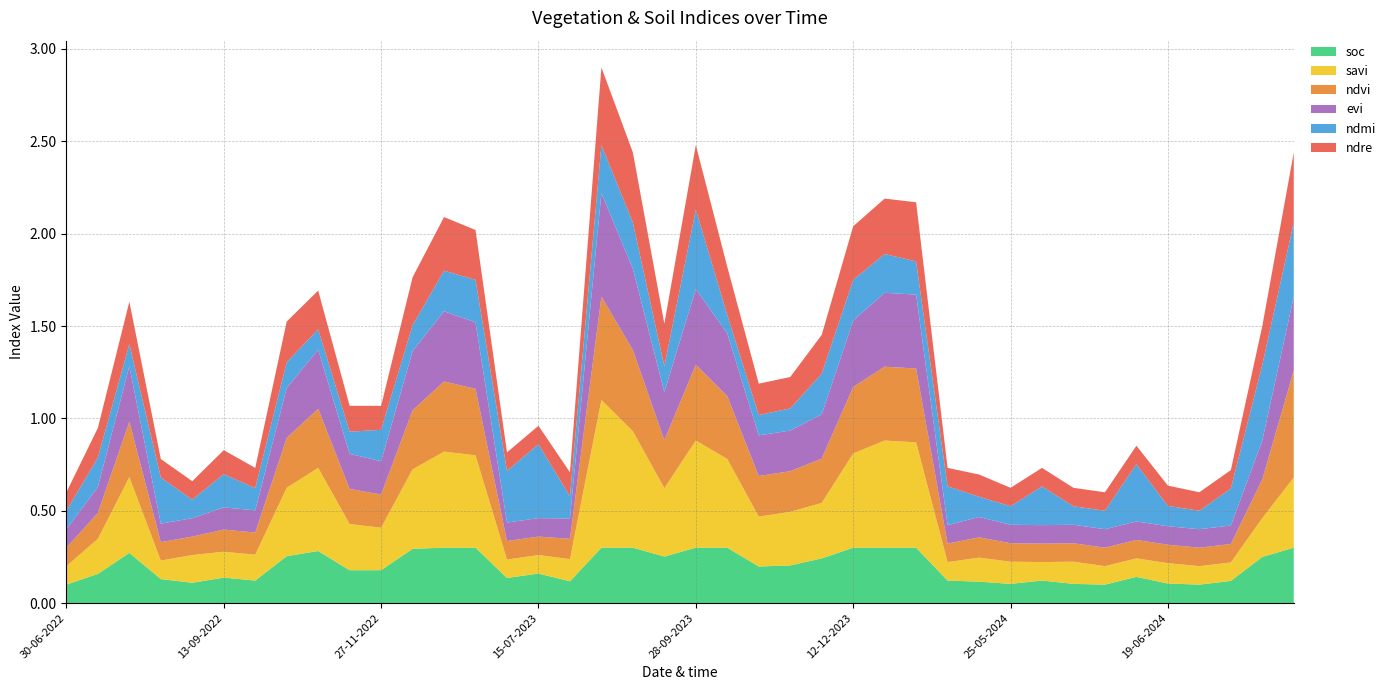

Reading left to right, transcribe all the data shown in this chart.

soc: 30-06-2022=0.1	15-07-2022=0.2	30-07-2022=0.3	14-08-2022=0.1	29-08-2022=0.1	13-09-2022=0.1	28-09-2022=0.1	13-10-2022=0.3	28-10-2022=0.3	12-11-2022=0.2	27-11-2022=0.2	12-12-2022=0.3	01-01-2023=0.3	11-01-2023=0.3	30-06-2023=0.1	15-07-2023=0.2	30-07-2023=0.1	14-08-2023=0.3	29-08-2023=0.3	13-09-2023=0.3	28-09-2023=0.3	13-10-2023=0.3	28-10-2023=0.2	12-11-2023=0.2	27-11-2023=0.2	12-12-2023=0.3	01-01-2024=0.3	11-01-2024=0.3	05-05-2024=0.1	20-05-2024=0.1	25-05-2024=0.1	30-05-2024=0.1	04-06-2024=0.1	09-06-2024=0.1	14-06-2024=0.1	19-06-2024=0.1	24-06-2024=0.1	09-07-2024=0.1	28-08-2024=0.2	12-09-2024=0.3
savi: 30-06-2022=0.1	15-07-2022=0.2	30-07-2022=0.4	14-08-2022=0.1	29-08-2022=0.1	13-09-2022=0.1	28-09-2022=0.1	13-10-2022=0.4	28-10-2022=0.5	12-11-2022=0.2	27-11-2022=0.2	12-12-2022=0.4	01-01-2023=0.5	11-01-2023=0.5	30-06-2023=0.1	15-07-2023=0.1	30-07-2023=0.1	14-08-2023=0.8	29-08-2023=0.6	13-09-2023=0.4	28-09-2023=0.6	13-10-2023=0.5	28-10-2023=0.3	12-11-2023=0.3	27-11-2023=0.3	12-12-2023=0.5	01-01-2024=0.6	11-01-2024=0.6	05-05-2024=0.1	20-05-2024=0.1	25-05-2024=0.1	30-05-2024=0.1	04-06-2024=0.1	09-06-2024=0.1	14-06-2024=0.1	19-06-2024=0.1	24-06-2024=0.1	09-07-2024=0.1	28-08-2024=0.2	12-09-2024=0.4
ndvi: 30-06-2022=0.1	15-07-2022=0.1	30-07-2022=0.3	14-08-2022=0.1	29-08-2022=0.1	13-09-2022=0.1	28-09-2022=0.1	13-10-2022=0.3	28-10-2022=0.3	12-11-2022=0.2	27-11-2022=0.2	12-12-2022=0.3	01-01-2023=0.4	11-01-2023=0.4	30-06-2023=0.1	15-07-2023=0.1	30-07-2023=0.1	14-08-2023=0.6	29-08-2023=0.4	13-09-2023=0.3	28-09-2023=0.4	13-10-2023=0.3	28-10-2023=0.2	12-11-2023=0.2	27-11-2023=0.2	12-12-2023=0.4	01-01-2024=0.4	11-01-2024=0.4	05-05-2024=0.1	20-05-2024=0.1	25-05-2024=0.1	30-05-2024=0.1	04-06-2024=0.1	09-06-2024=0.1	14-06-2024=0.1	19-06-2024=0.1	24-06-2024=0.1	09-07-2024=0.1	28-08-2024=0.2	12-09-2024=0.6
evi: 30-06-2022=0.1	15-07-2022=0.1	30-07-2022=0.3	14-08-2022=0.1	29-08-2022=0.1	13-09-2022=0.1	28-09-2022=0.1	13-10-2022=0.3	28-10-2022=0.3	12-11-2022=0.2	27-11-2022=0.2	12-12-2022=0.3	01-01-2023=0.4	11-01-2023=0.4	30-06-2023=0.1	15-07-2023=0.1	30-07-2023=0.1	14-08-2023=0.6	29-08-2023=0.4	13-09-2023=0.3	28-09-2023=0.4	13-10-2023=0.3	28-10-2023=0.2	12-11-2023=0.2	27-11-2023=0.2	12-12-2023=0.4	01-01-2024=0.4	11-01-2024=0.4	05-05-2024=0.1	20-05-2024=0.1	25-05-2024=0.1	30-05-2024=0.1	04-06-2024=0.1	09-06-2024=0.1	14-06-2024=0.1	19-06-2024=0.1	24-06-2024=0.1	09-07-2024=0.1	28-08-2024=0.2	12-09-2024=0.4
ndmi: 30-06-2022=0.1	15-07-2022=0.2	30-07-2022=0.1	14-08-2022=0.2	29-08-2022=0.1	13-09-2022=0.2	28-09-2022=0.1	13-10-2022=0.1	28-10-2022=0.1	12-11-2022=0.1	27-11-2022=0.2	12-12-2022=0.1	01-01-2023=0.2	11-01-2023=0.2	30-06-2023=0.3	15-07-2023=0.4	30-07-2023=0.1	14-08-2023=0.3	29-08-2023=0.2	13-09-2023=0.1	28-09-2023=0.4	13-10-2023=0.1	28-10-2023=0.1	12-11-2023=0.1	27-11-2023=0.2	12-12-2023=0.2	01-01-2024=0.2	11-01-2024=0.2	05-05-2024=0.2	20-05-2024=0.1	25-05-2024=0.1	30-05-2024=0.2	04-06-2024=0.1	09-06-2024=0.1	14-06-2024=0.3	19-06-2024=0.1	24-06-2024=0.1	09-07-2024=0.2	28-08-2024=0.4	12-09-2024=0.4
ndre: 30-06-2022=0.1	15-07-2022=0.2	30-07-2022=0.2	14-08-2022=0.1	29-08-2022=0.1	13-09-2022=0.1	28-09-2022=0.1	13-10-2022=0.2	28-10-2022=0.2	12-11-2022=0.1	27-11-2022=0.1	12-12-2022=0.3	01-01-2023=0.3	11-01-2023=0.3	30-06-2023=0.1	15-07-2023=0.1	30-07-2023=0.1	14-08-2023=0.4	29-08-2023=0.4	13-09-2023=0.2	28-09-2023=0.3	13-10-2023=0.3	28-10-2023=0.2	12-11-2023=0.2	27-11-2023=0.2	12-12-2023=0.3	01-01-2024=0.3	11-01-2024=0.3	05-05-2024=0.1	20-05-2024=0.1	25-05-2024=0.1	30-05-2024=0.1	04-06-2024=0.1	09-06-2024=0.1	14-06-2024=0.1	19-06-2024=0.1	24-06-2024=0.1	09-07-2024=0.1	28-08-2024=0.2	12-09-2024=0.4